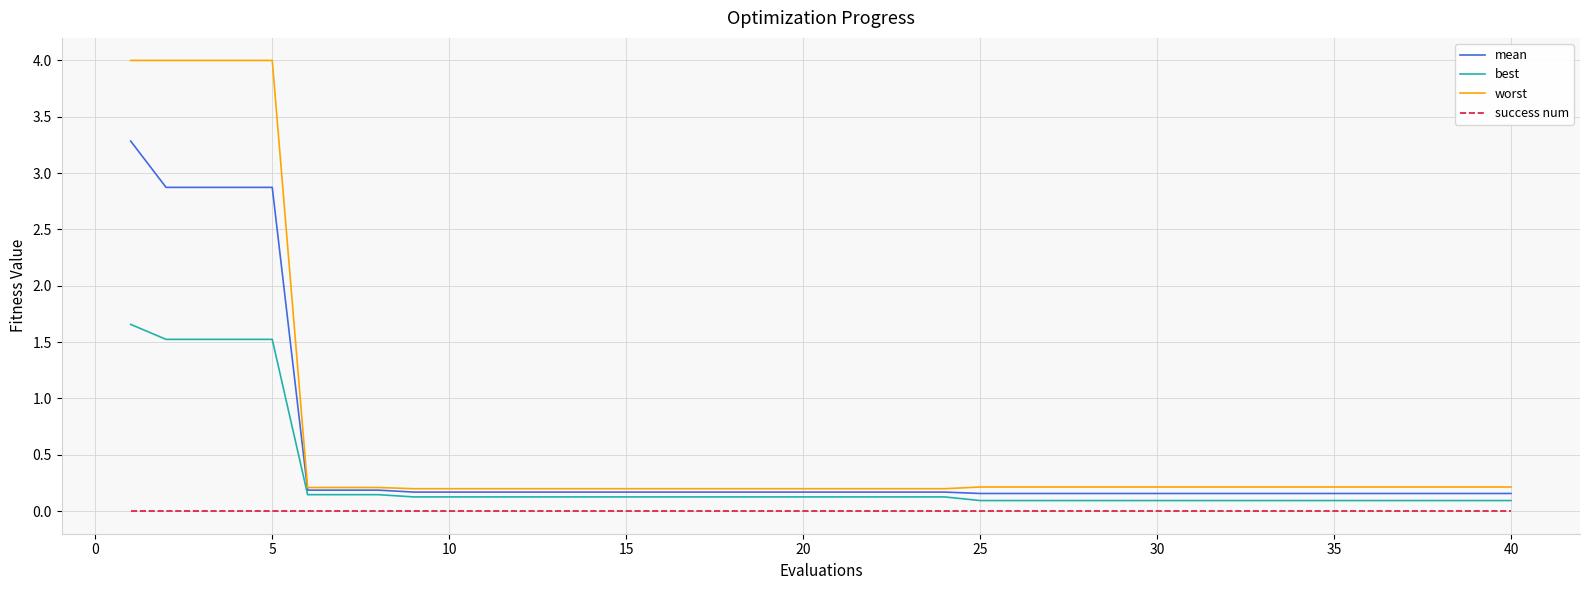

List the series in order of their peak value, highest first.

worst, mean, best, success num